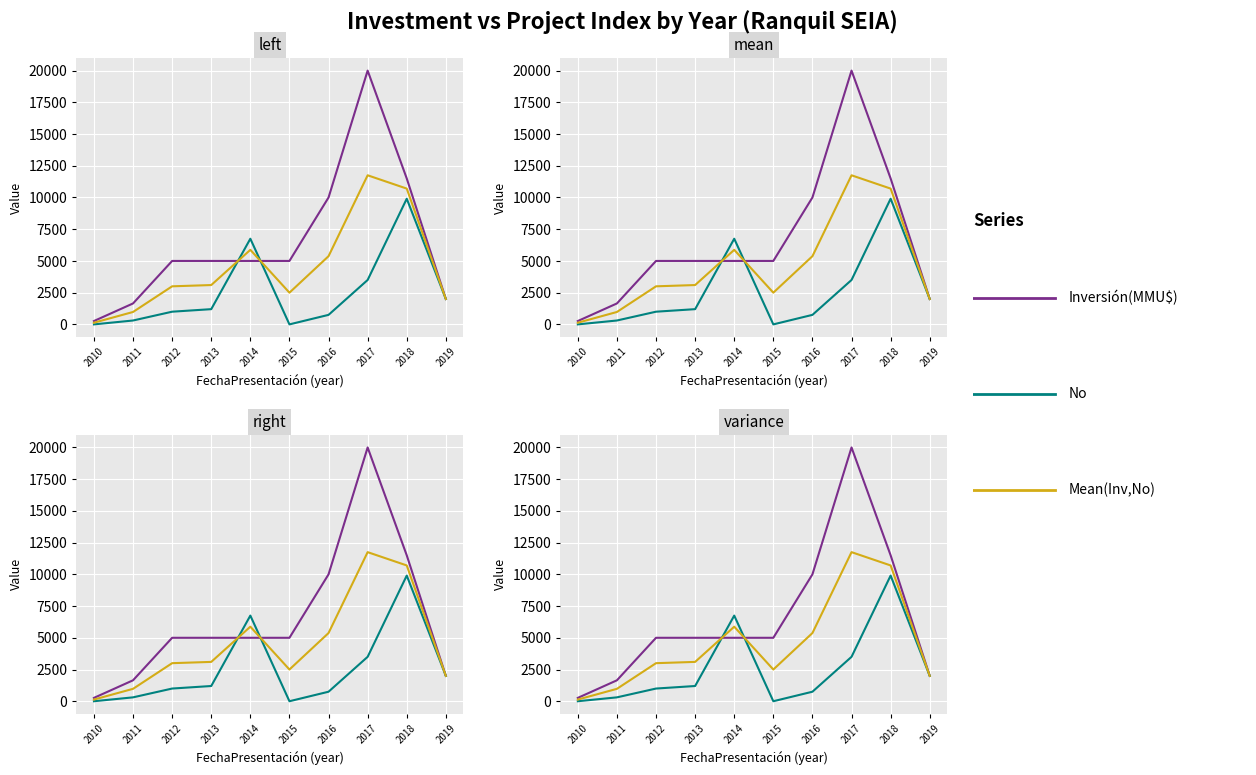

Which series has the largest range (max minus min)?

Inversión(MMU$)